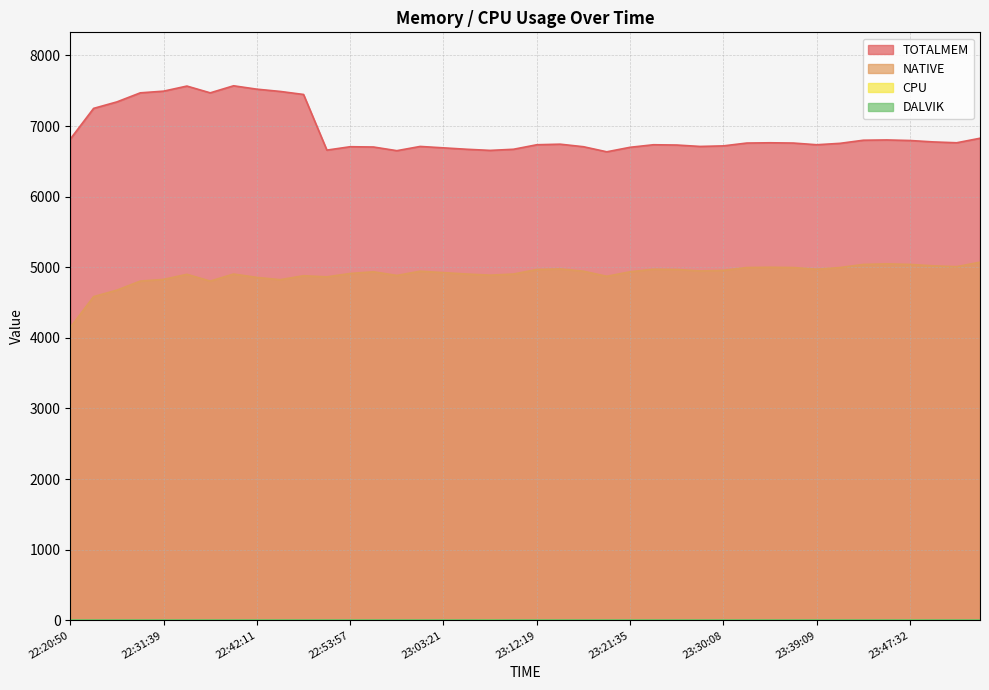

Rank the categories by CPU value from lowest to highest.

22:20:50, 22:23:28, 22:26:14, 22:28:54, 22:31:39, 22:34:07, 22:36:38, 22:39:27, 22:42:11, 22:44:50, 22:47:41, 22:50:52, 22:53:57, 22:56:30, 22:58:43, 23:01:12, 23:03:21, 23:05:23, 23:09:49, 23:12:19, 23:14:48, 23:17:04, 23:19:24, 23:21:35, 23:23:44, 23:25:45, 23:28:07, 23:30:08, 23:32:36, 23:34:43, 23:37:04, 23:39:09, 23:41:14, 23:43:12, 23:45:19, 23:49:57, 23:52:10, 23:54:31, 23:47:32, 23:07:35